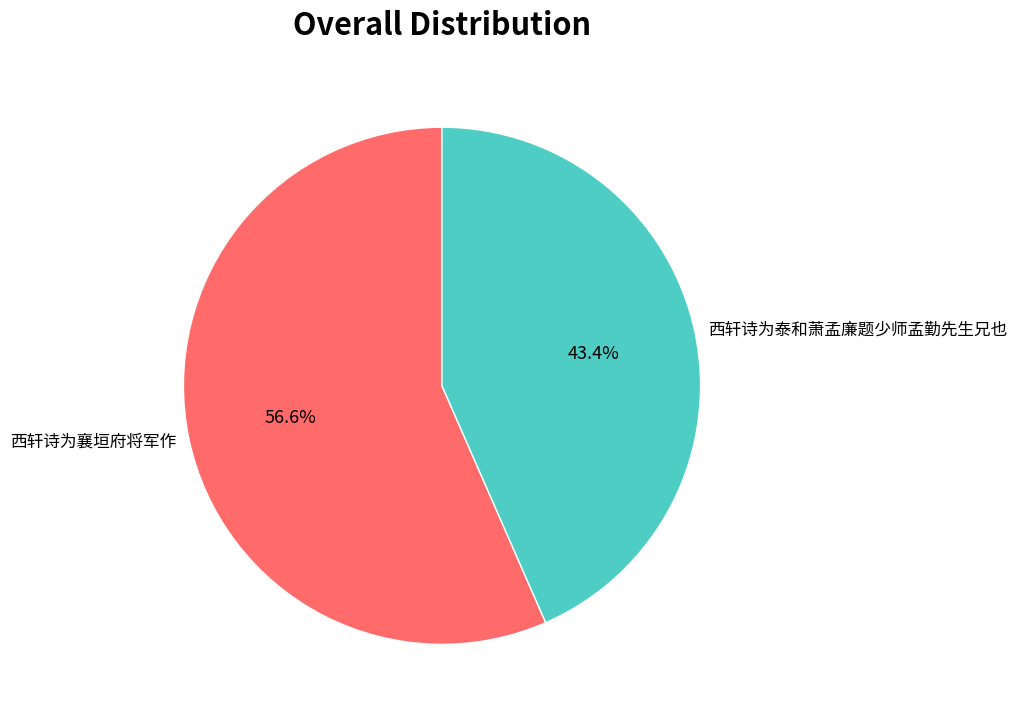

What percentage is the 西轩诗为襄垣府将军作 slice, to the nearest percent?

57%